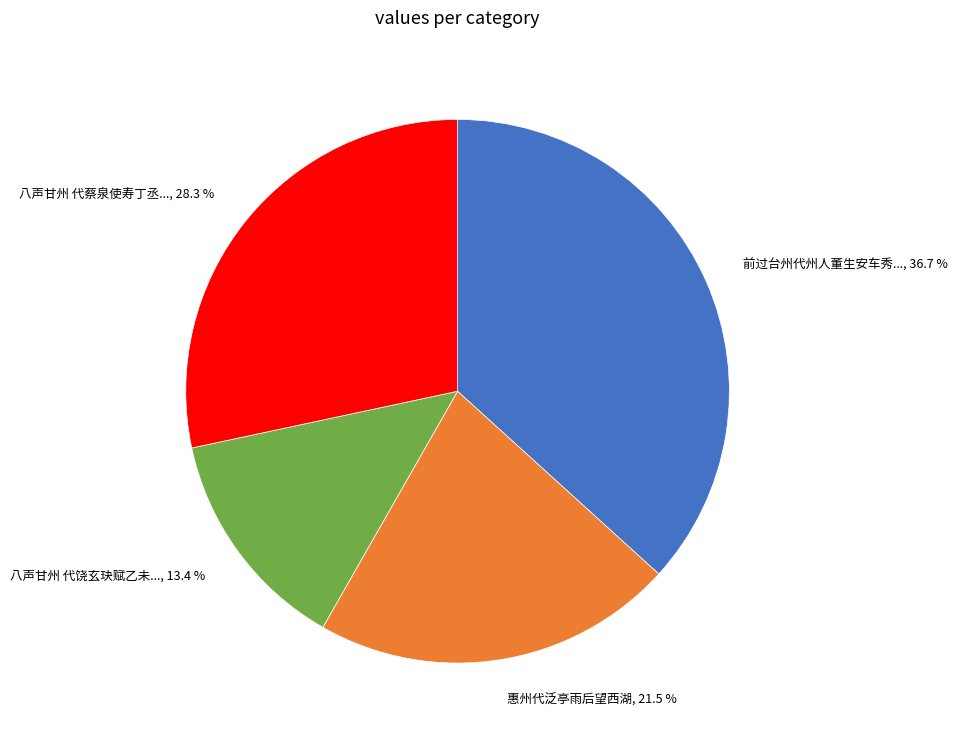

Is there a majority slice in this chart?

No